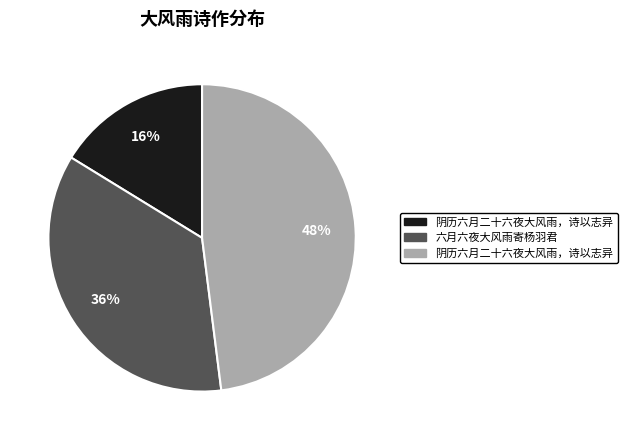

To the nearest percent, what is the average slice percentage?

33%